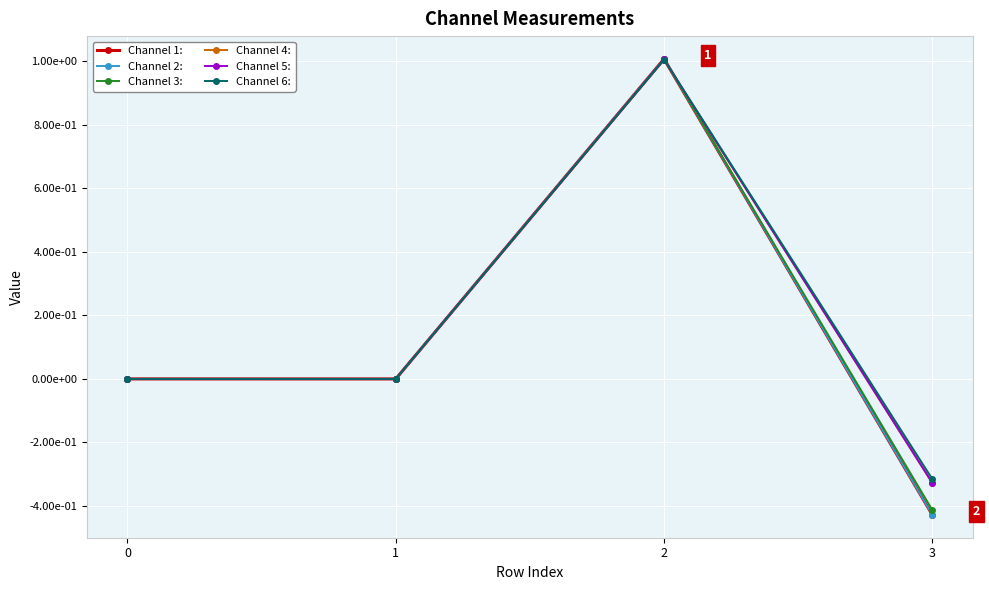

Count the number of data series in this chart.

6